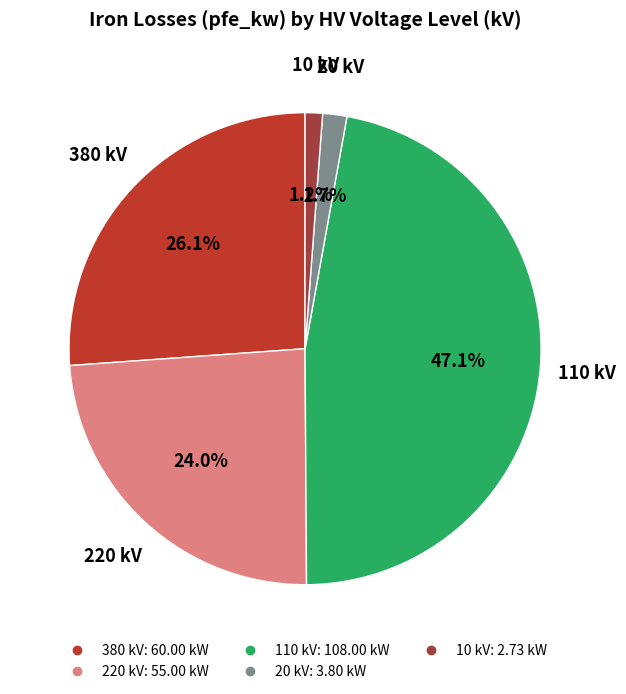

To the nearest percent, what is the average slice percentage?

20%